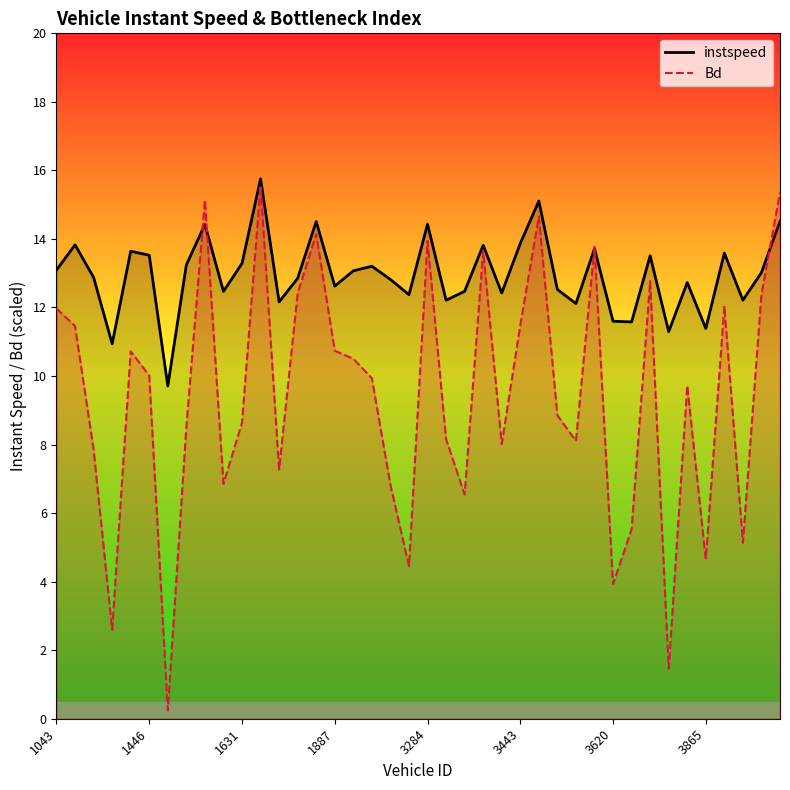

True or false: Bd has a value of 12.4 at 3290.

False